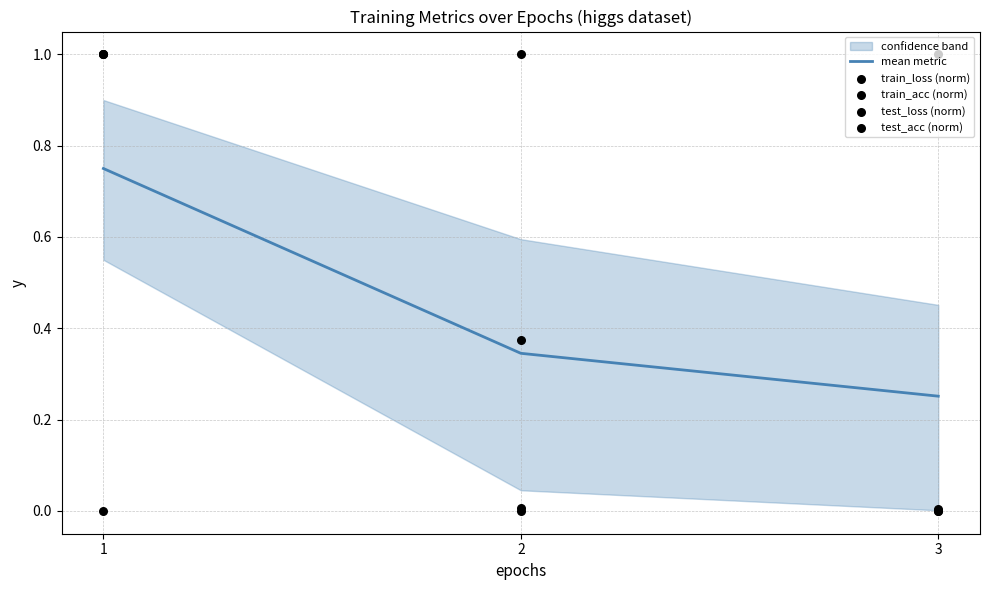

Which series contains the lowest Y value?

train_loss (norm)